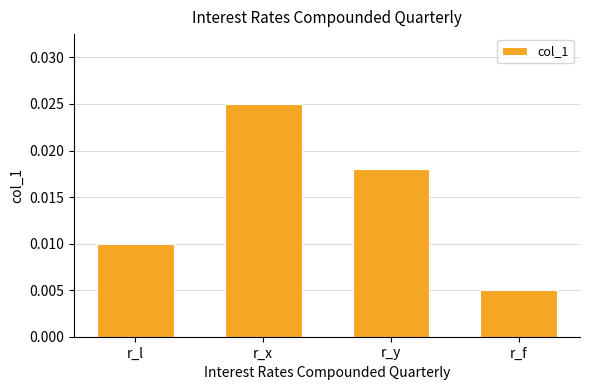

Are the bars horizontal?

No